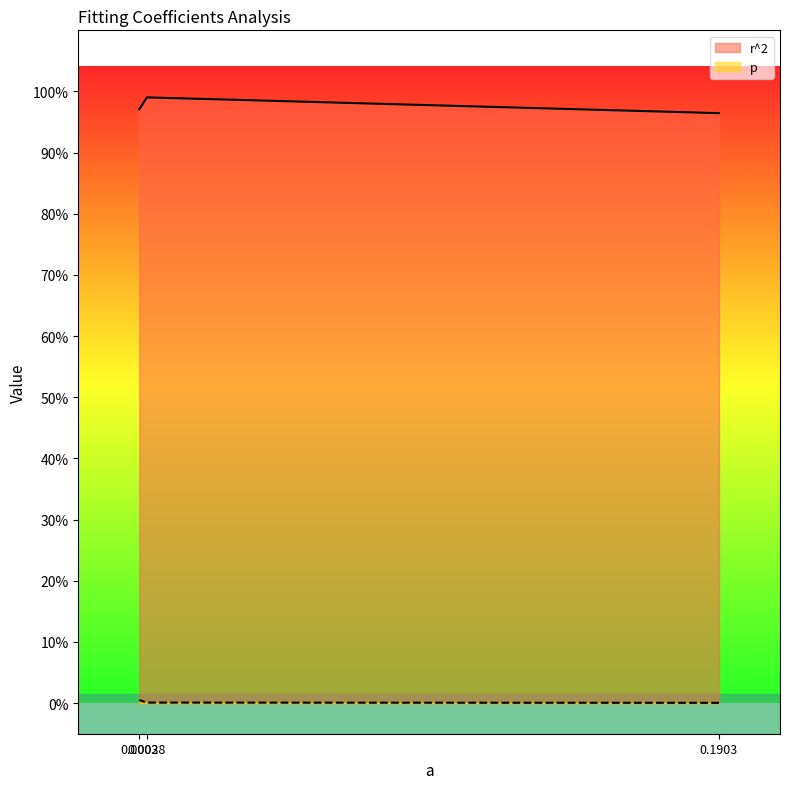

List the series in order of their peak value, highest first.

r^2, p